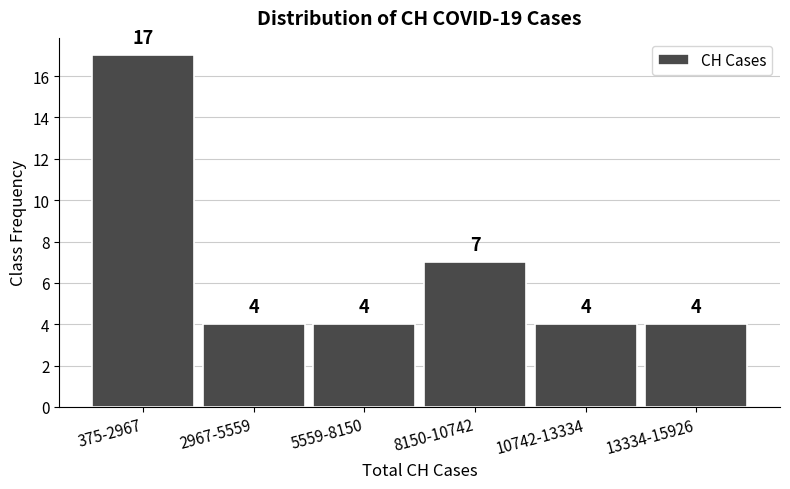

Reading right to left, extract all data points from this chart.

4	4	7	4	4	17